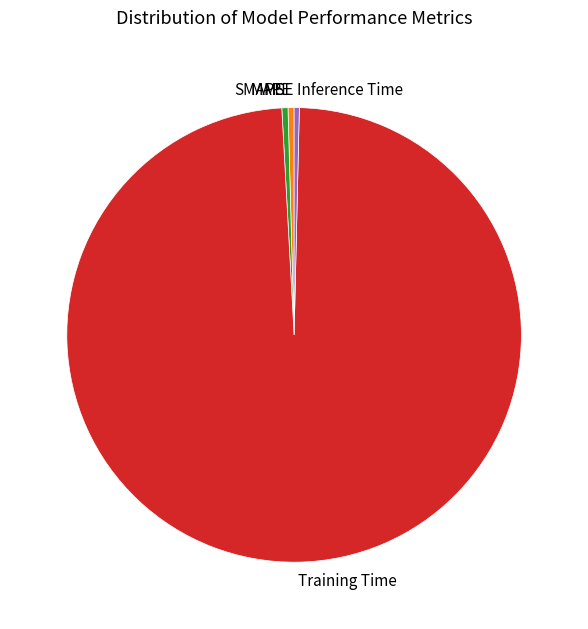

What is the majority slice?

Training Time